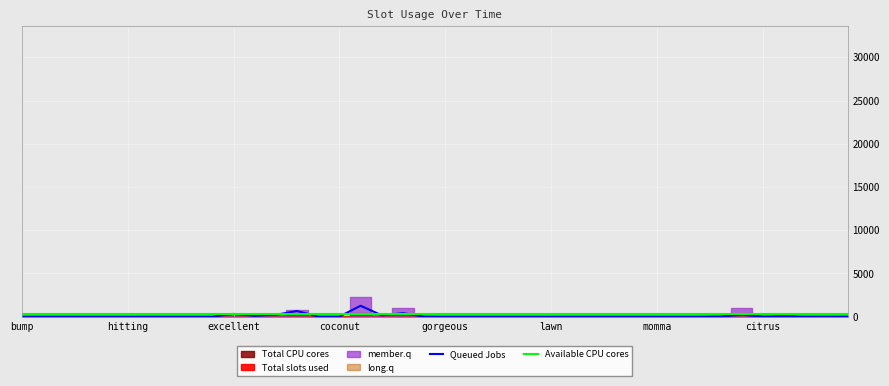

What is the highest value of the Queued Jobs series?

1260